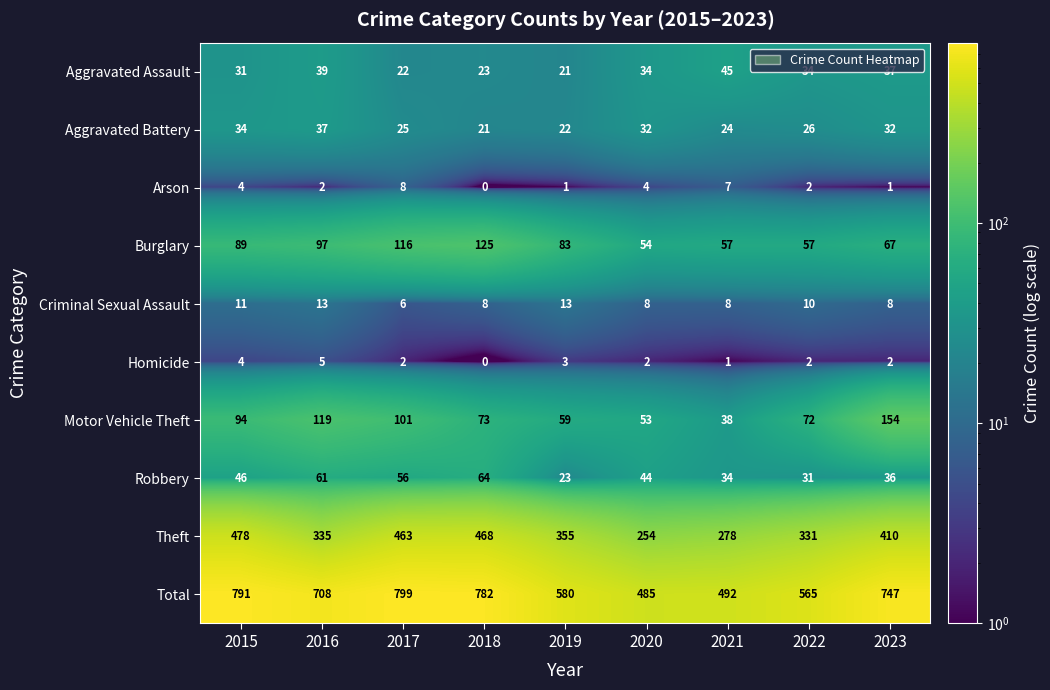

What is the difference between the second highest and second lowest values in the Arson series?

6